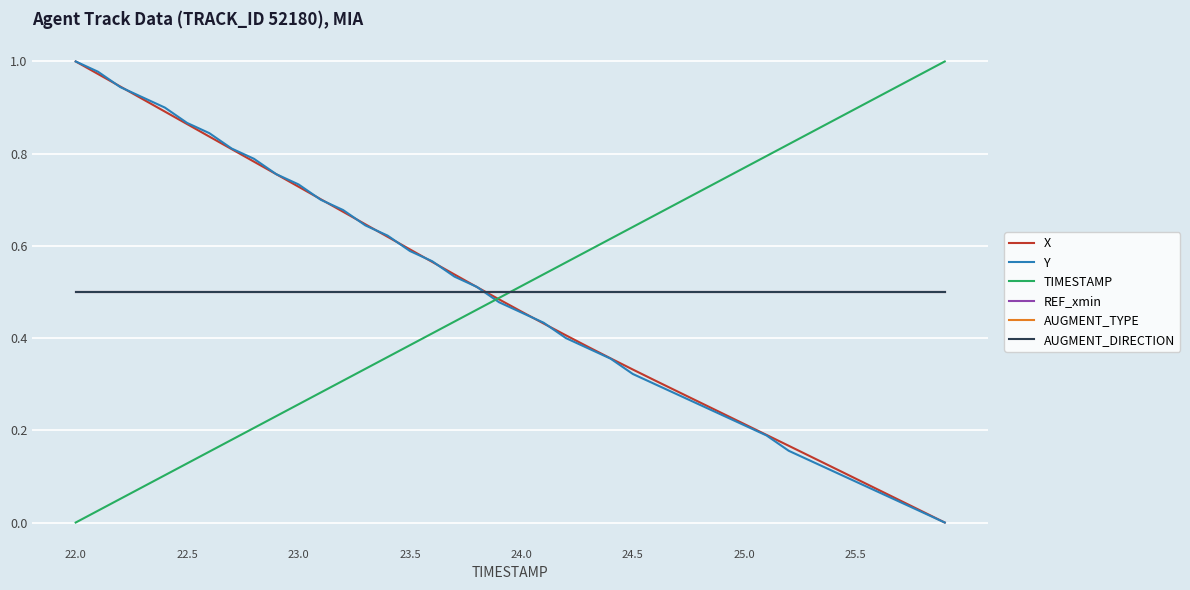

Does the chart have visible grid lines?

Yes